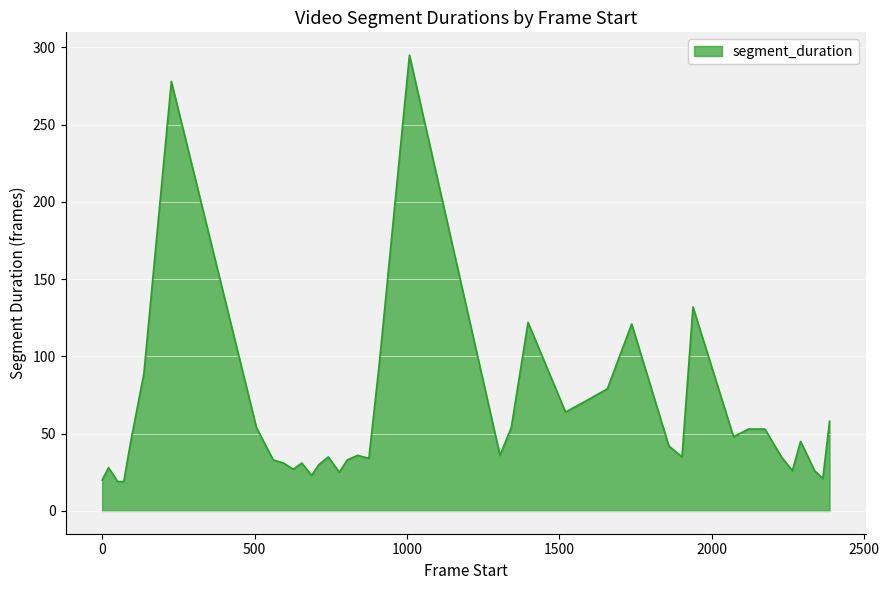

What is the smallest value displayed?

19